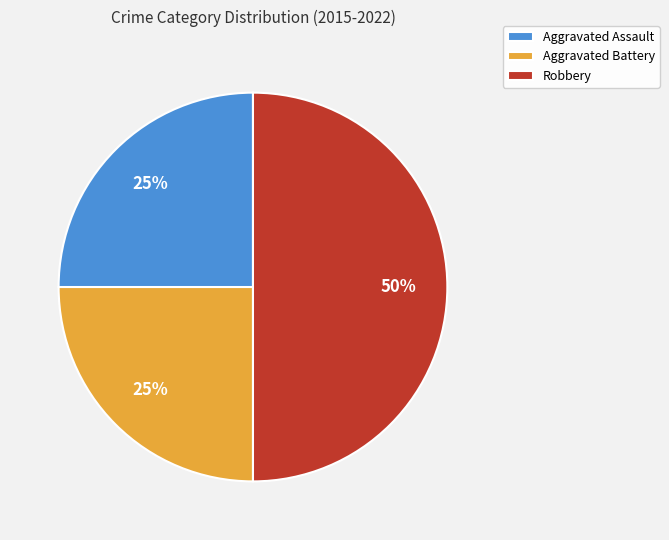

Between Aggravated Assault and Robbery, which is larger?

Robbery